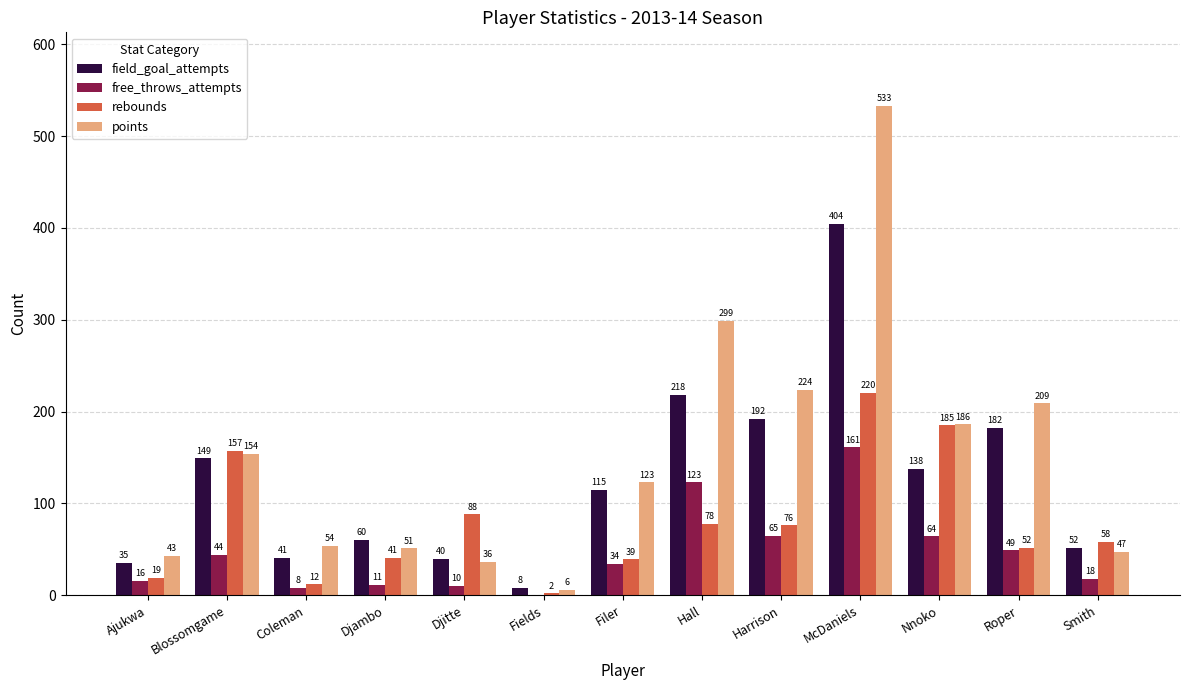

What is the total value across all series at Nnoko?

573